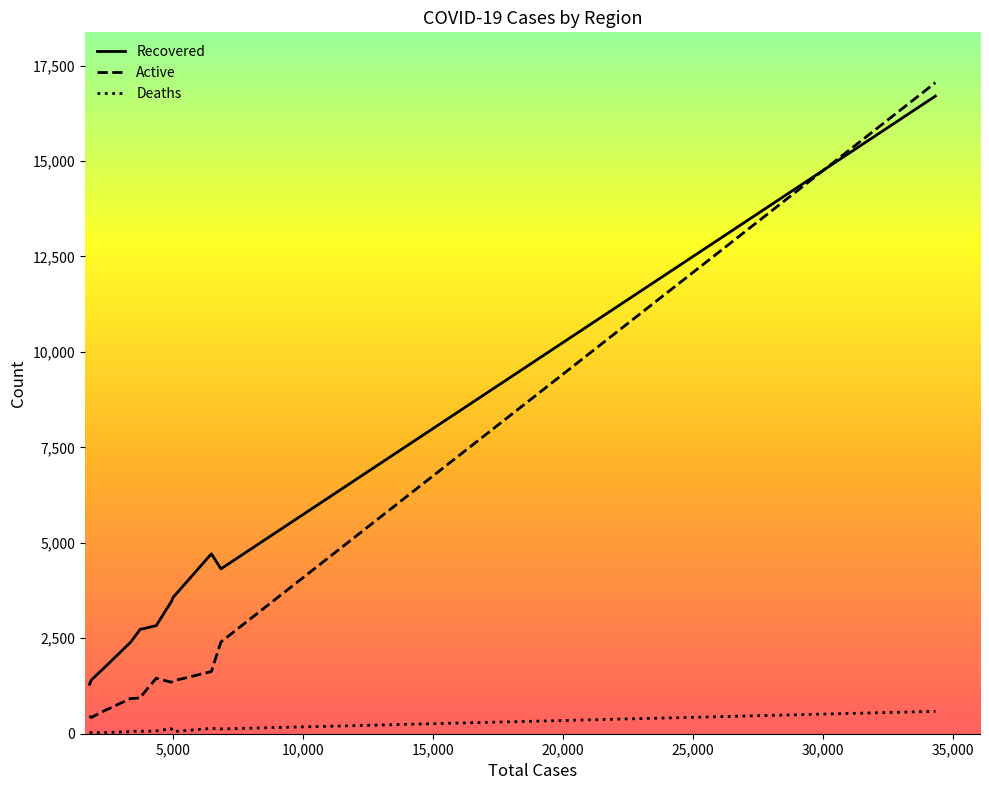

What is the maximum value shown in the chart?

17052